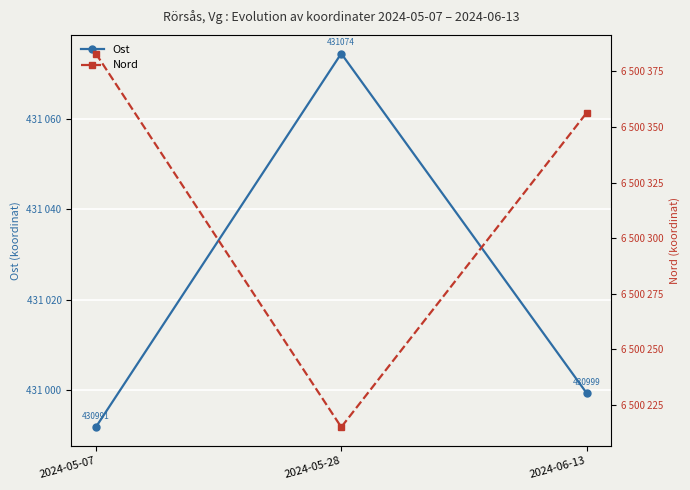

How many data points in Nord are less than 6500356?

1